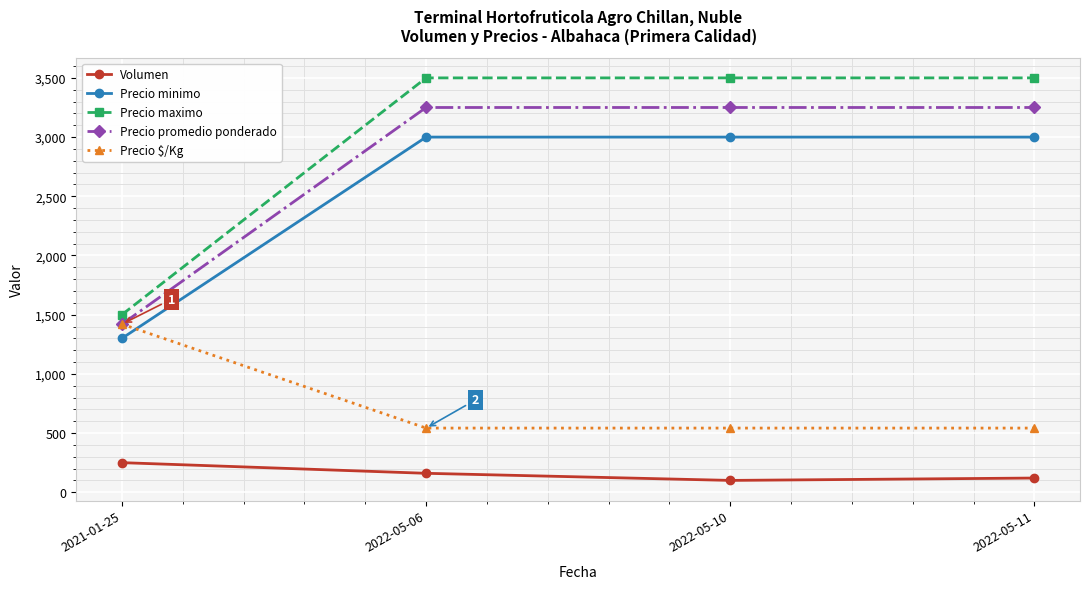

What is the total value across all series at 2022-05-06?

10452